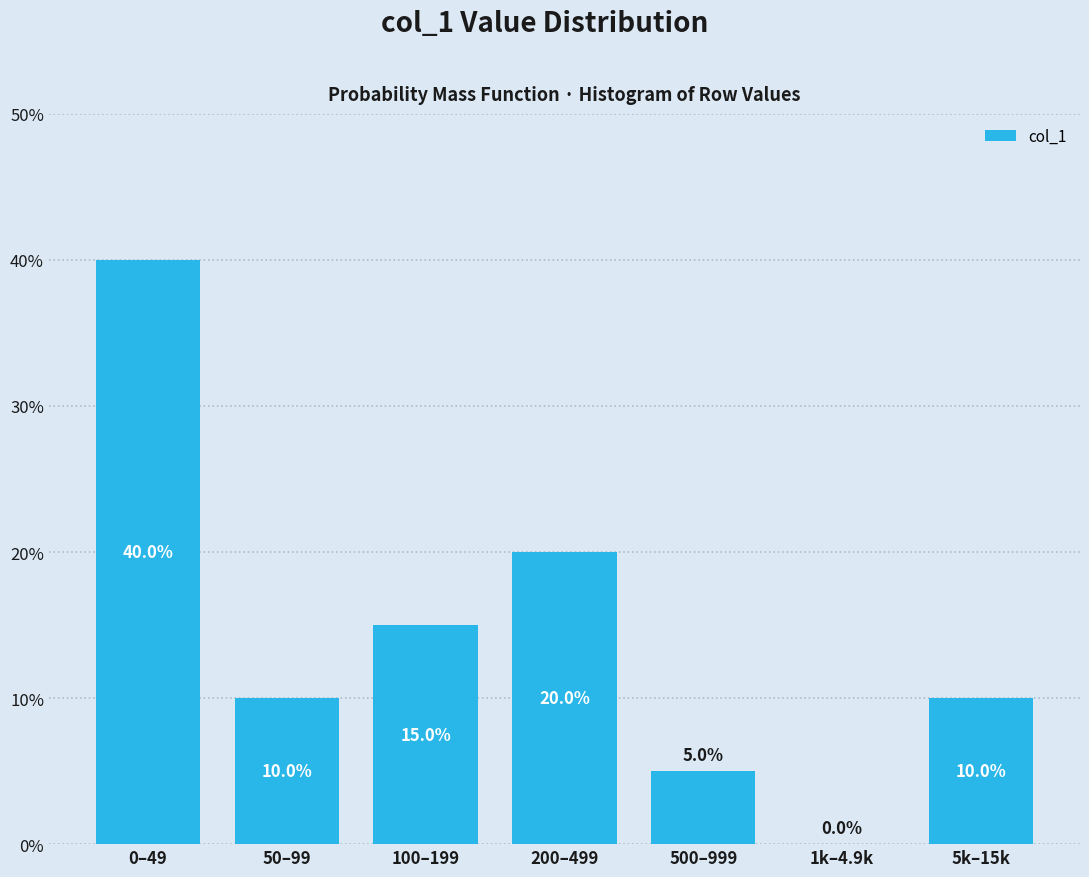

Reading left to right, what are all the values shown in this chart?

0–49=40	50–99=10	100–199=15	200–499=20	500–999=5	1k–4.9k=0	5k–15k=10